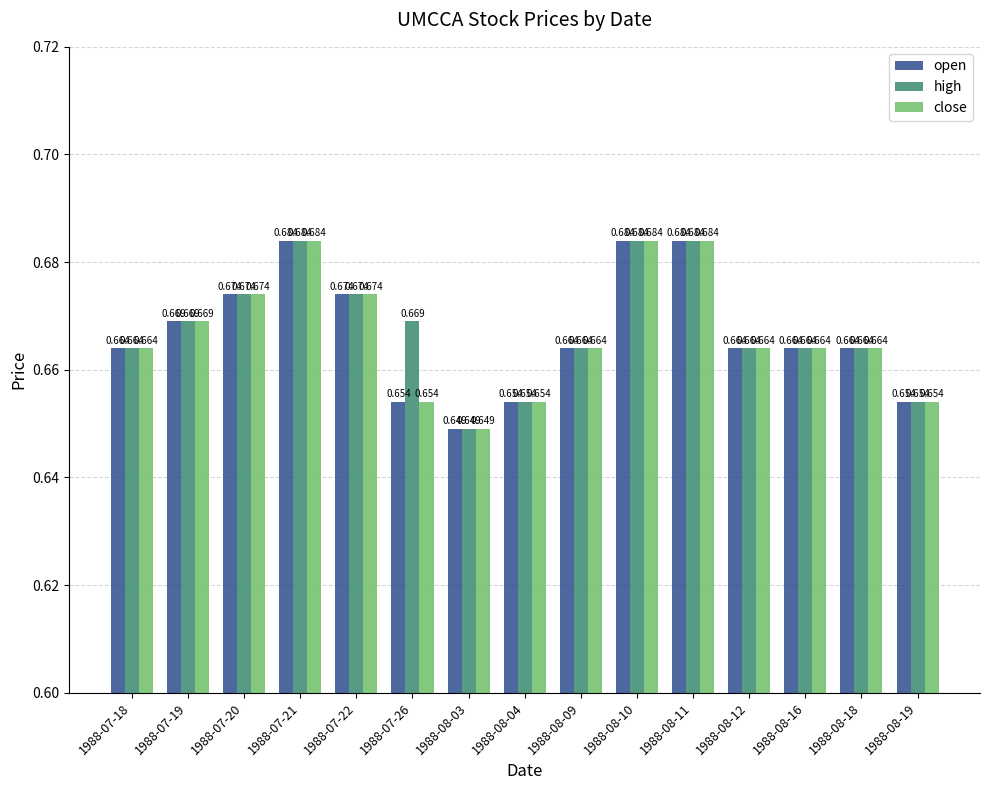

Which series has the largest total across all categories?

high